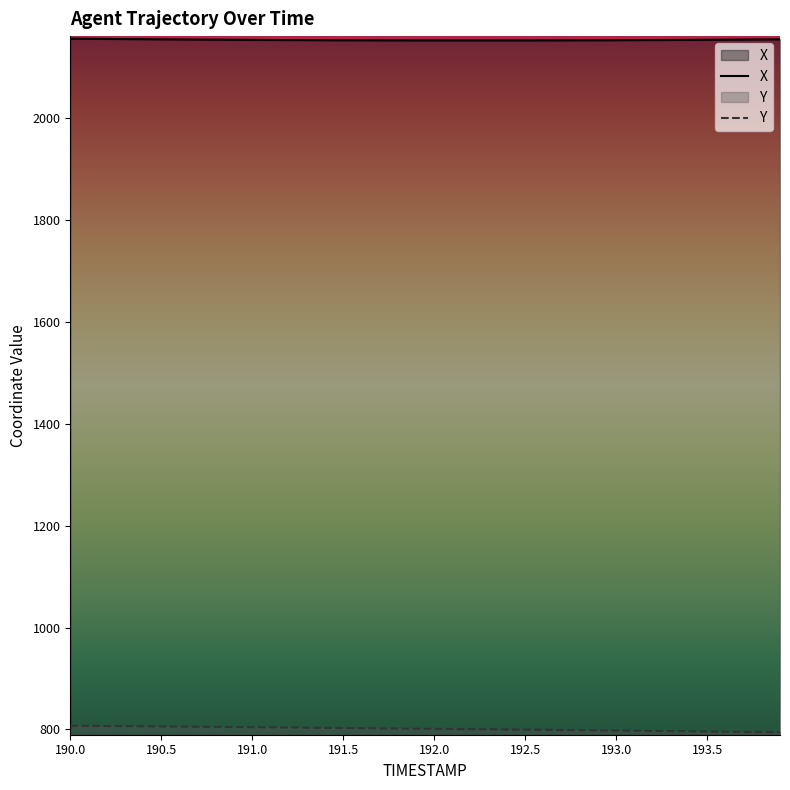

True or false: Y and X intersect in this chart.

False